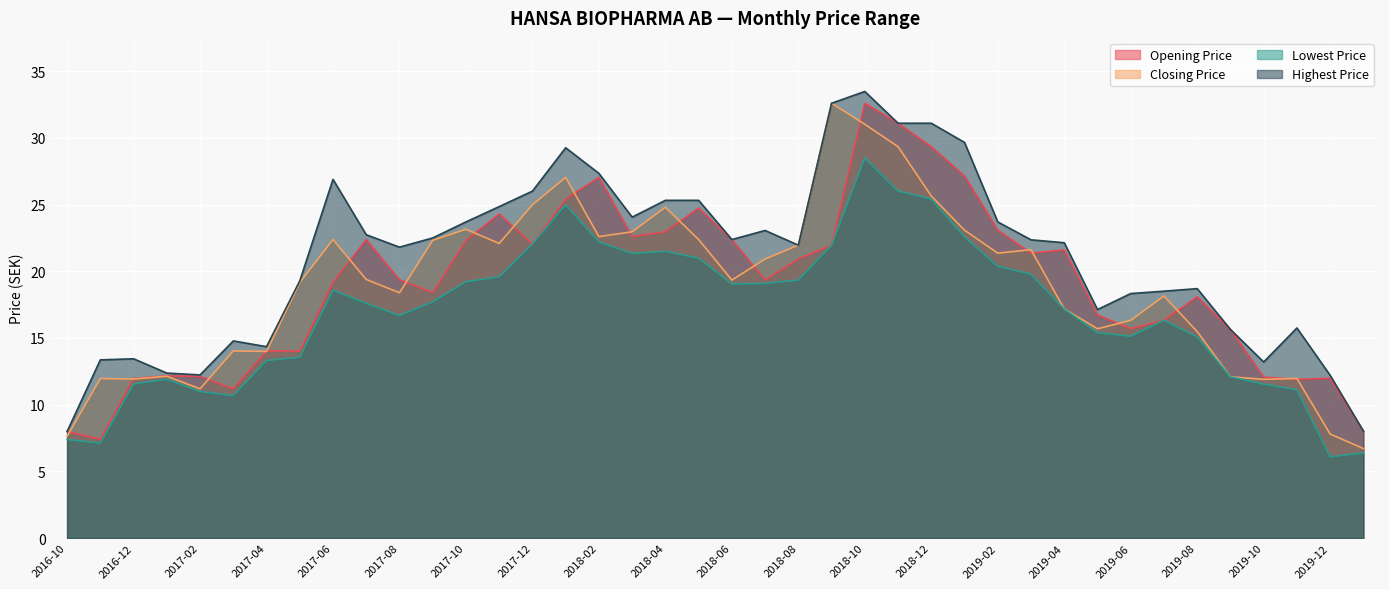

What is the spread (max minus min) of values at 2017-04?

1.0